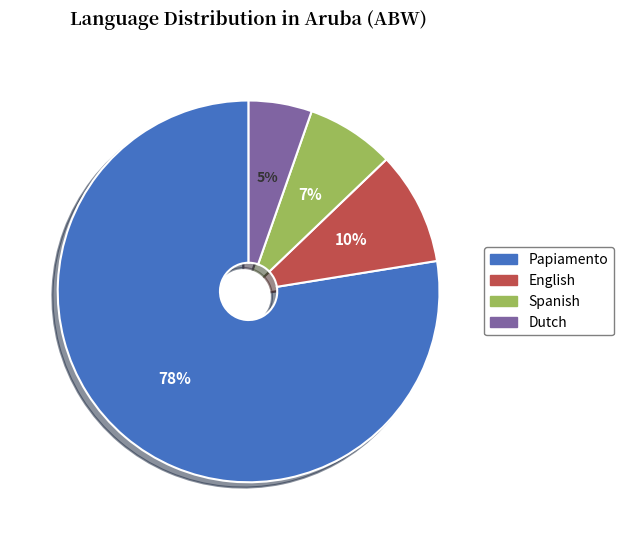

Does any single category account for the majority?

Yes